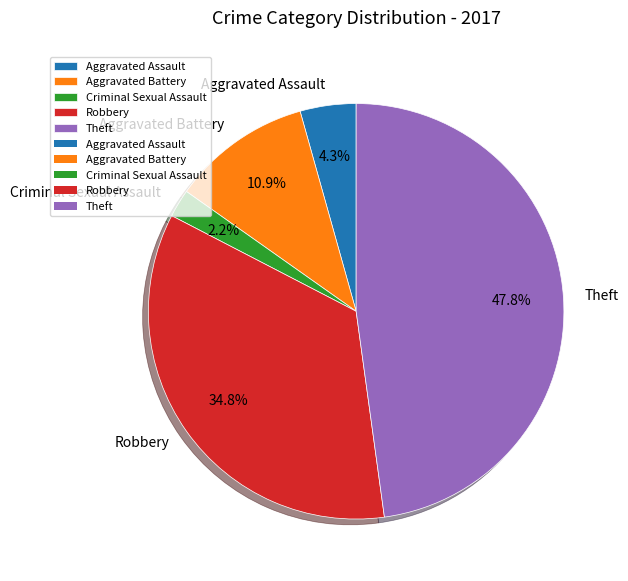

To the nearest percent, what is the difference between the largest and smallest slice percentages?

46%